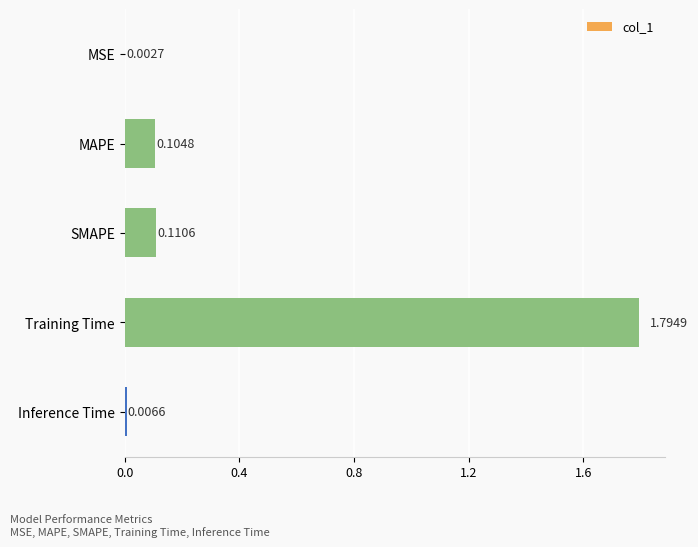

Count the number of categories in the chart.

5